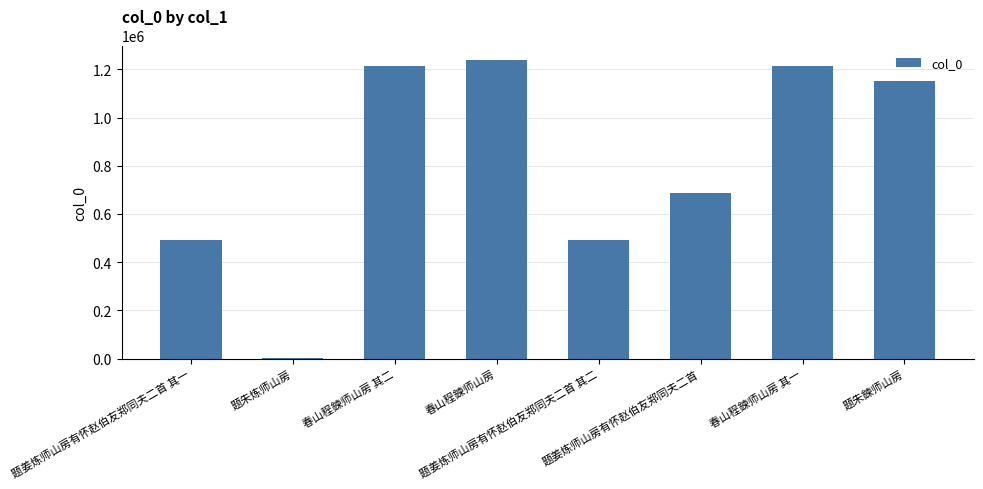

Are the bars horizontal?

No